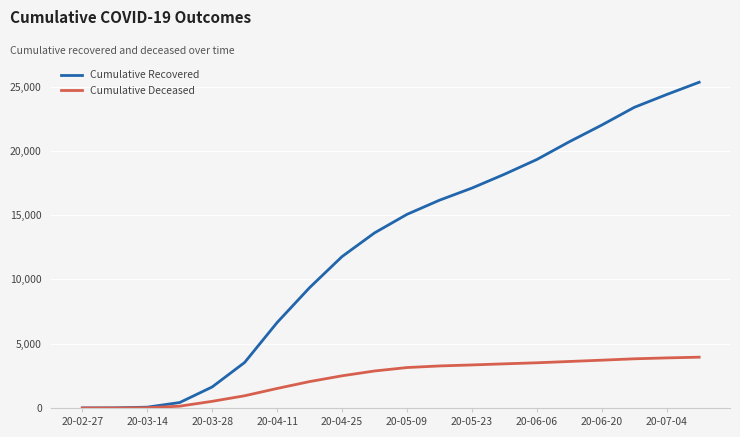

List the series in order of their overall mean, lowest first.

Cumulative Deceased, Cumulative Recovered